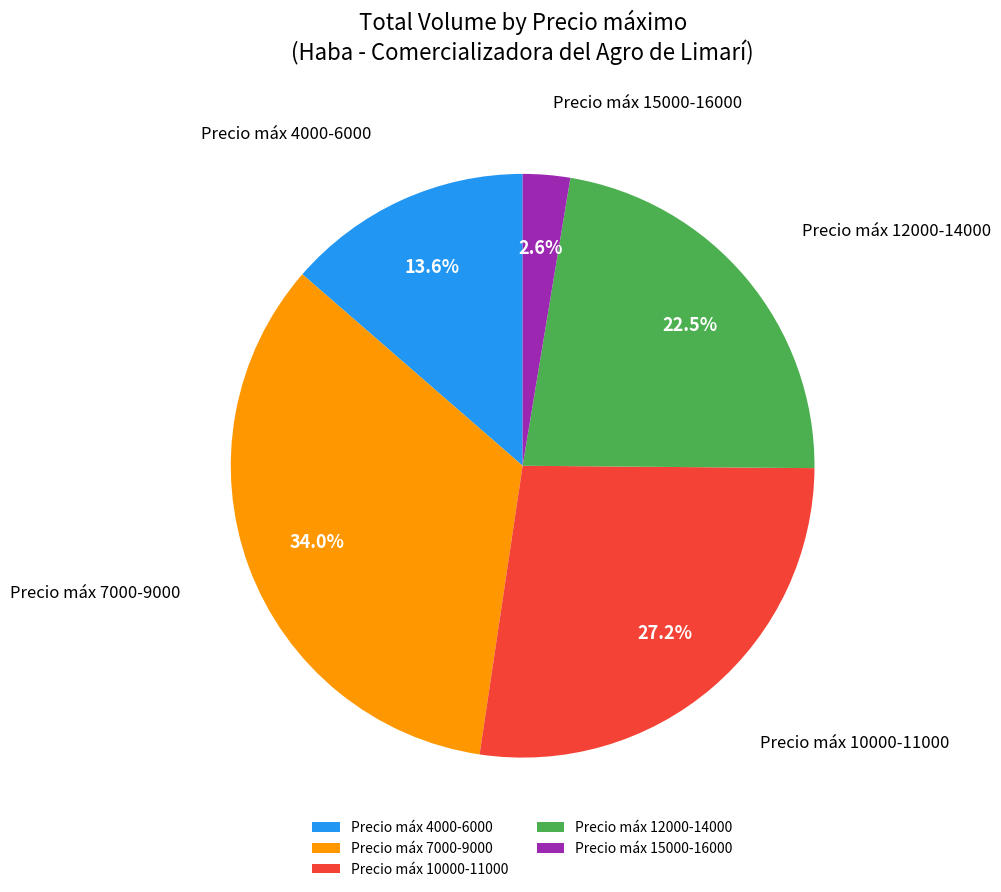

How much of the chart is everything except Precio máx 12000-14000?

77.5%